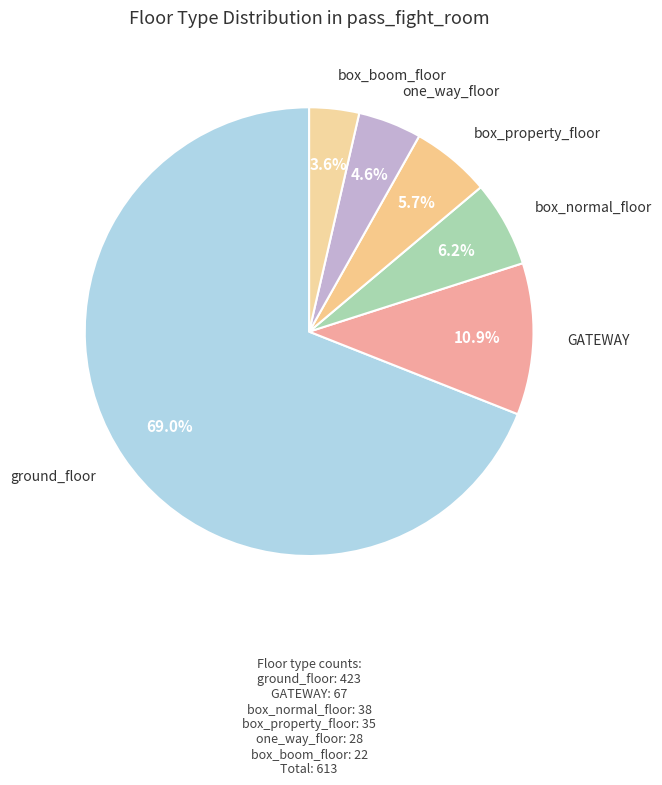

To the nearest percent, what portion does one_way_floor represent?

5%